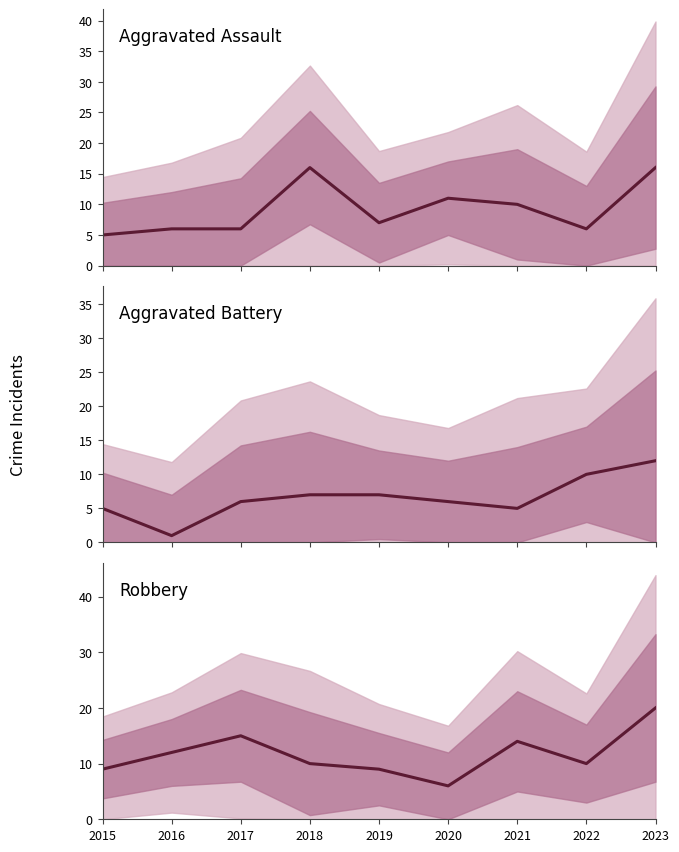

Which category has the highest value across all series?

2023